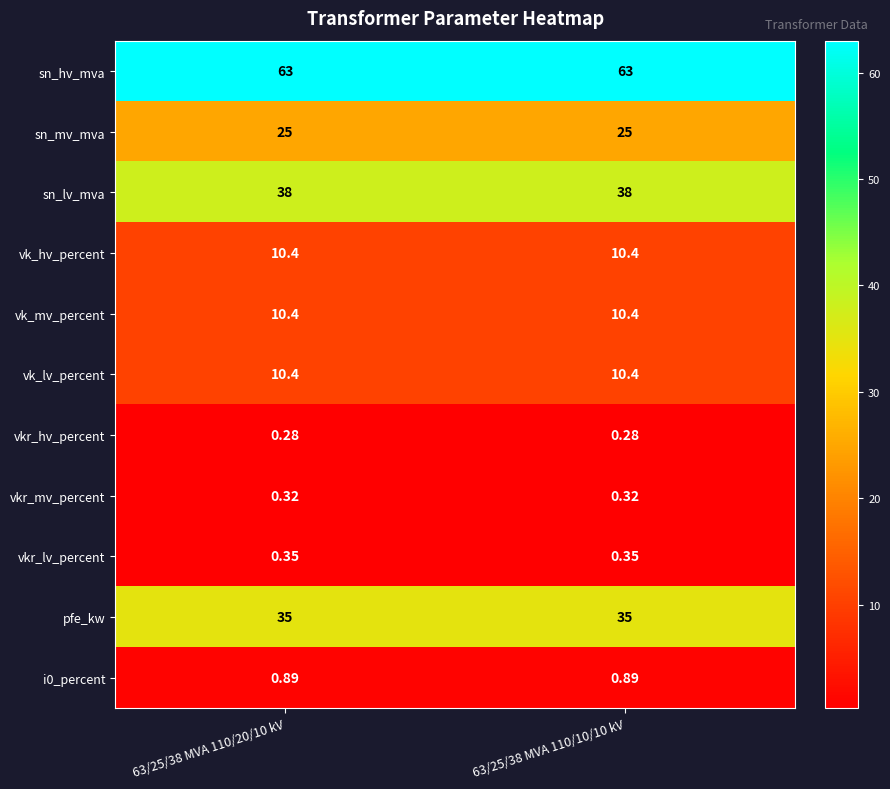

Is the value of vkr_lv_percent at 63/25/38 MVA 110/10/10 kV greater than the value of sn_mv_mva at 63/25/38 MVA 110/20/10 kV?

No